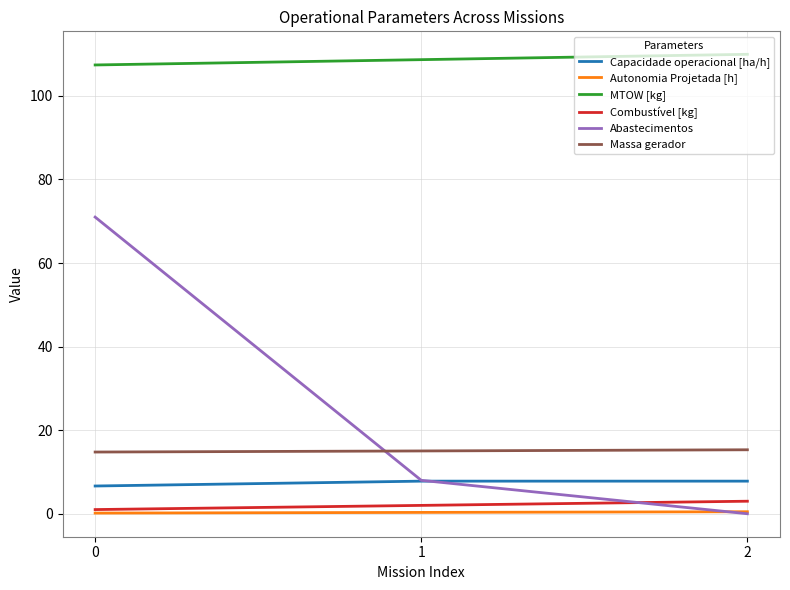

Which series has the largest total across all categories?

MTOW [kg]